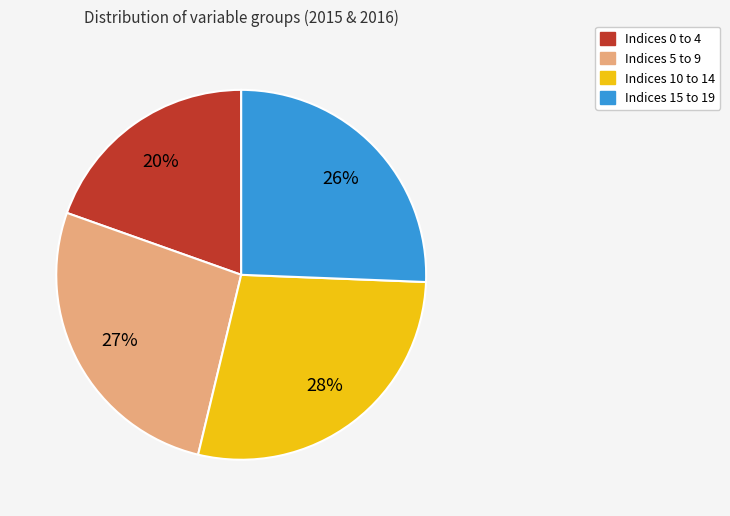

Rank the categories by value from lowest to highest.

Indices 0 to 4, Indices 15 to 19, Indices 5 to 9, Indices 10 to 14